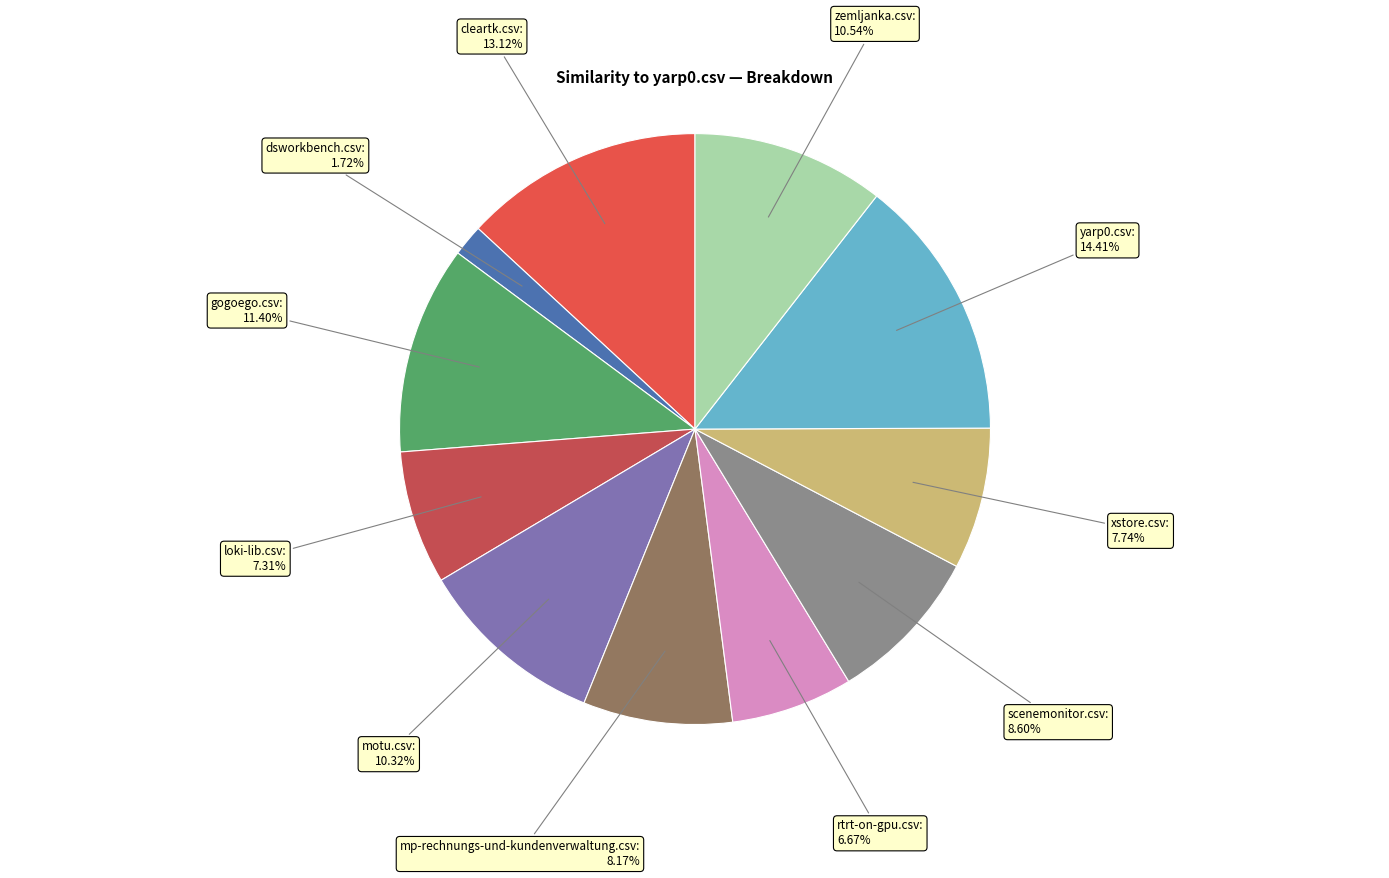

True or false: loki-lib.csv accounts for 7% of the total.

True